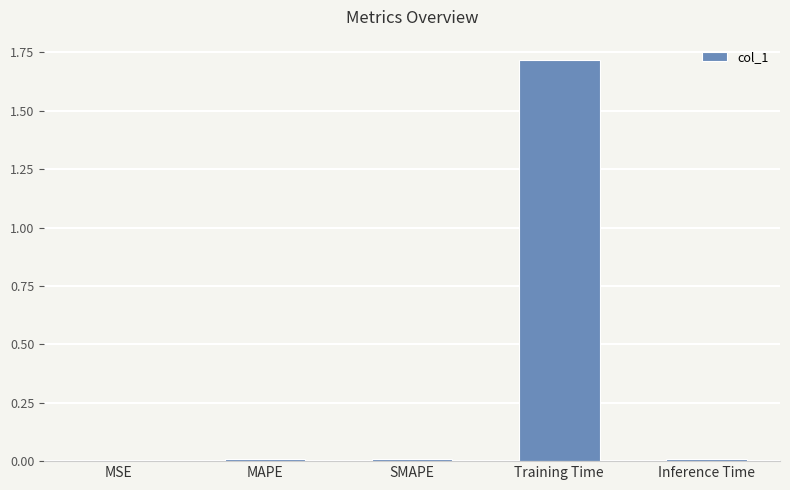

At which category does the chart reach its peak across all series?

Training Time